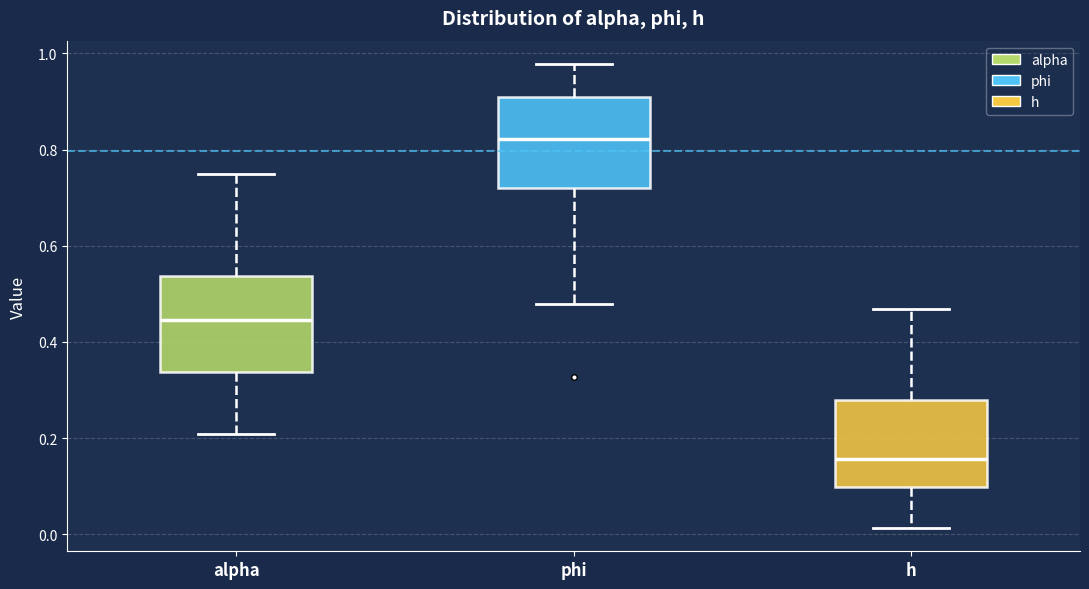

Reading left to right, transcribe this box plot: for each box, give where its median line is, the range the box spans, and where its two whiskers end, as read against the y-axis. The values are not printed on the chart, so give them approximately, as read against the axis.

alpha: median 0.44, box 0.34 to 0.54, whiskers 0.20 to 0.76
phi: median 0.82, box 0.72 to 0.90, whiskers 0.48 to 0.98
h: median 0.16, box 0.10 to 0.28, whiskers 0.02 to 0.46